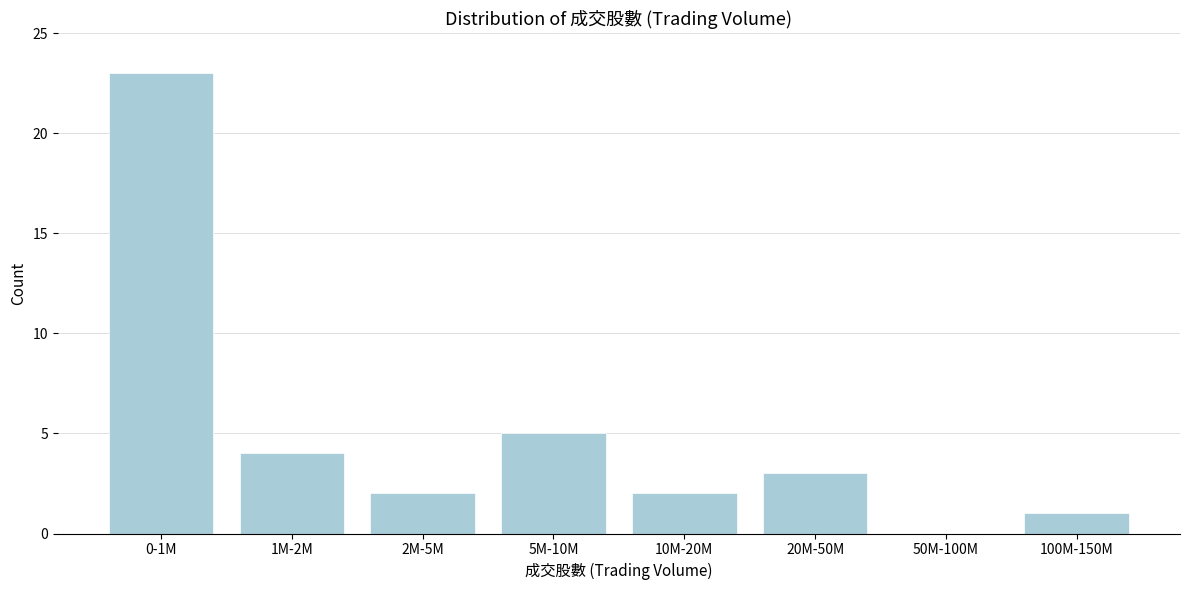

Reading left to right, list all the values displayed in this chart.

0-1M=23	1M-2M=4	2M-5M=2	5M-10M=5	10M-20M=2	20M-50M=3	50M-100M=0	100M-150M=1